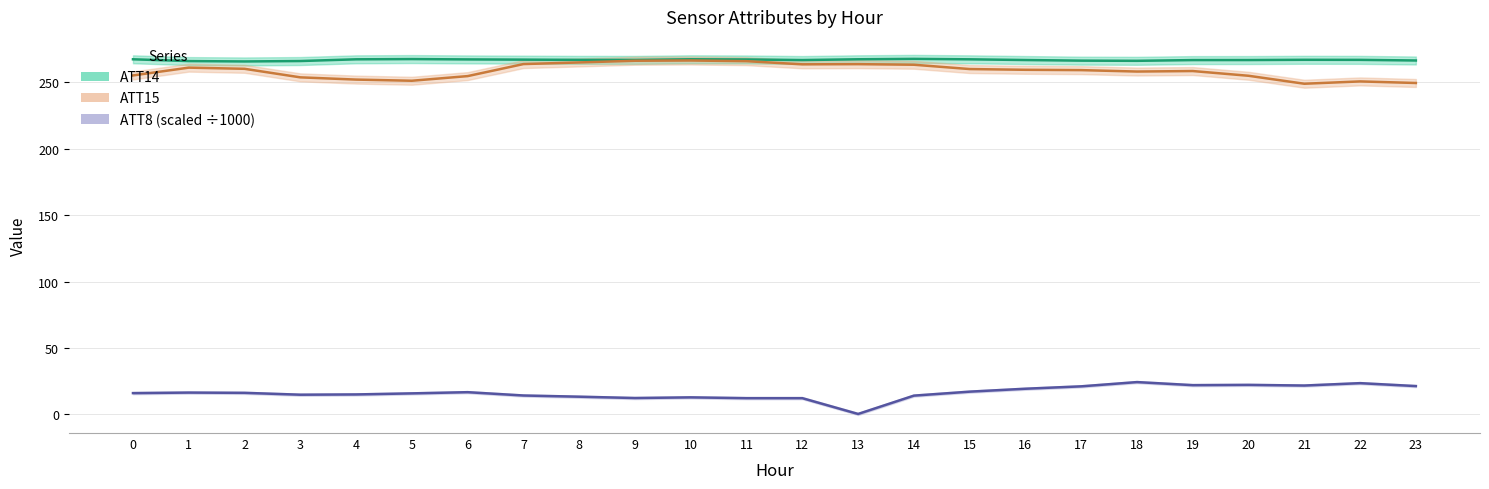

True or false: ATT8 and ATT14 cross at least once.

False